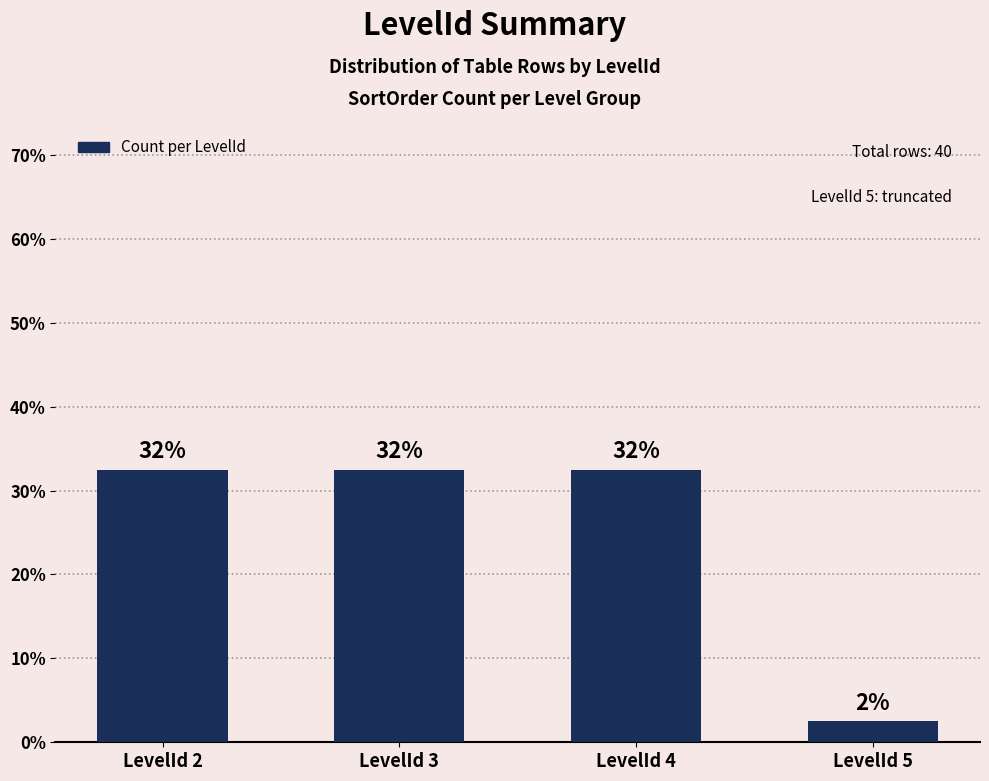

Does the chart contain any negative values?

No